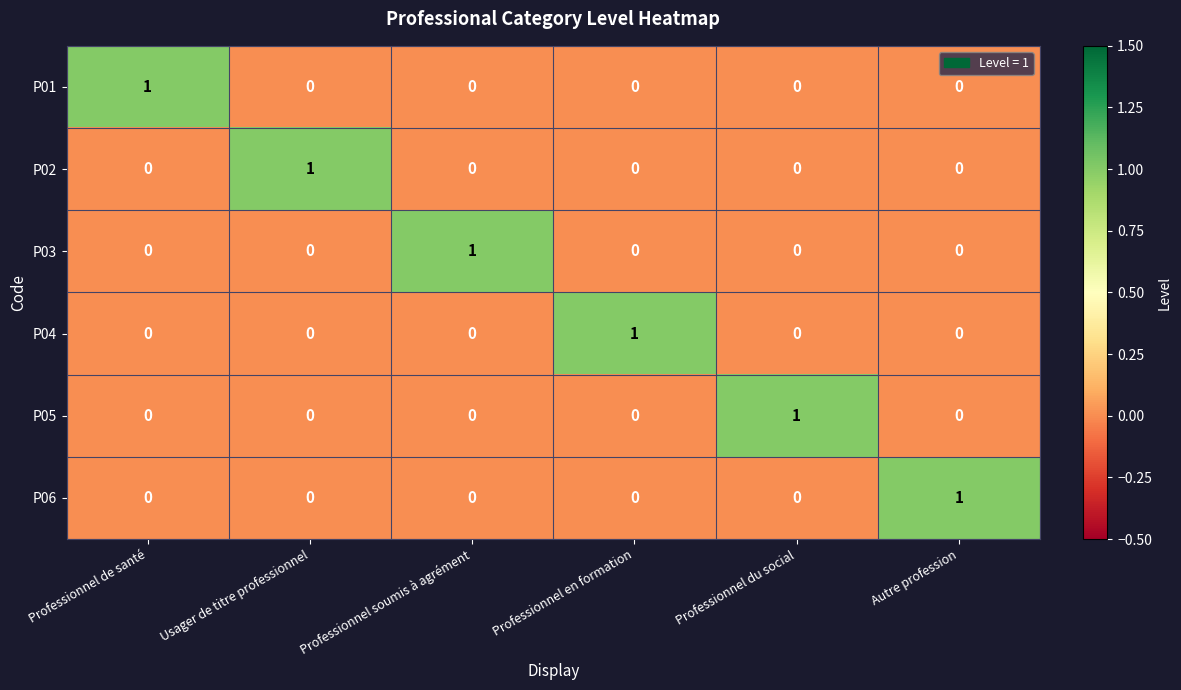

At how many categories does at least one series exceed 0?

6